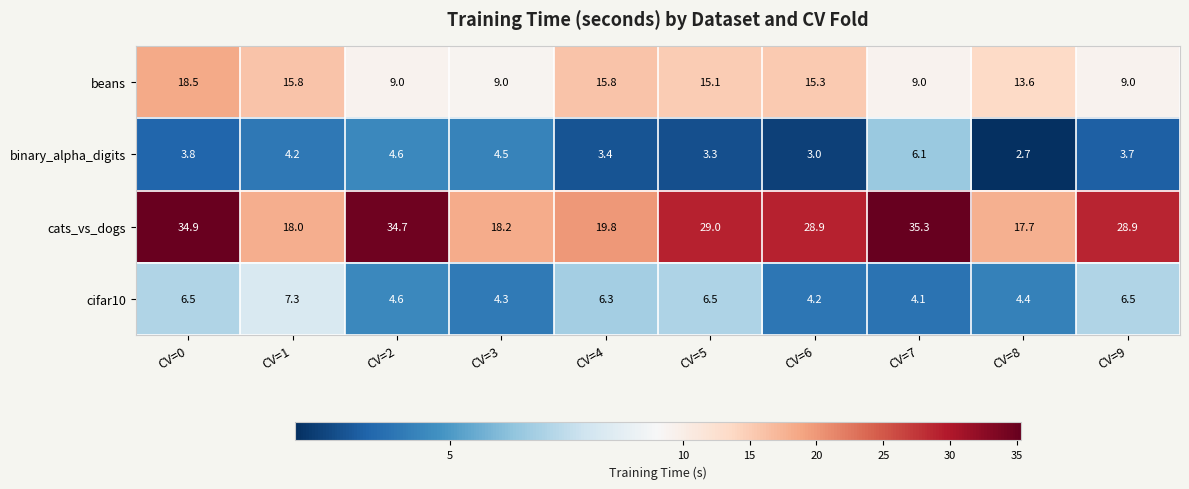

Which series has the largest total across all categories?

cats_vs_dogs